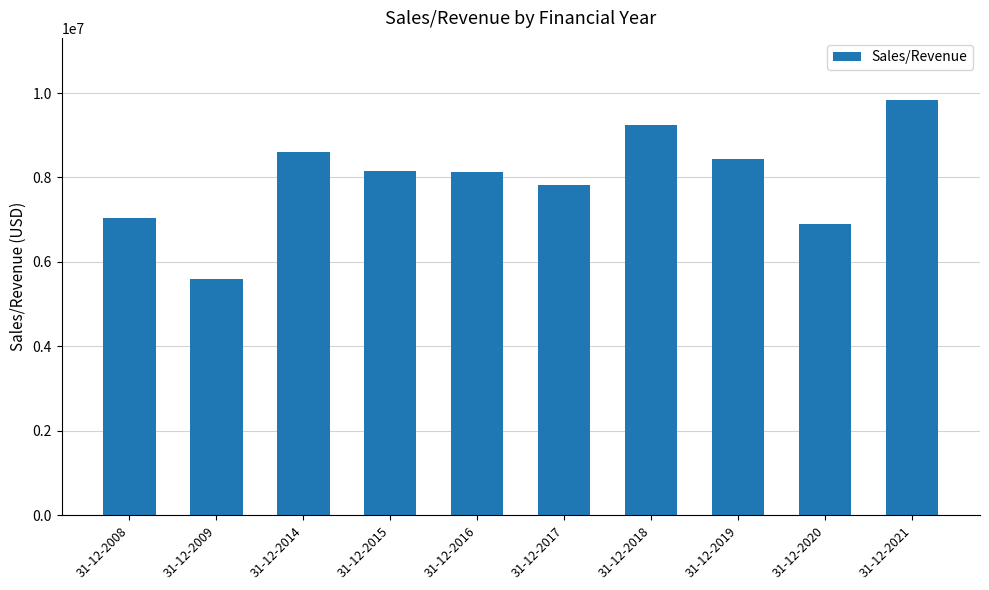

What is the value of the 1st bar from the left?

7041065